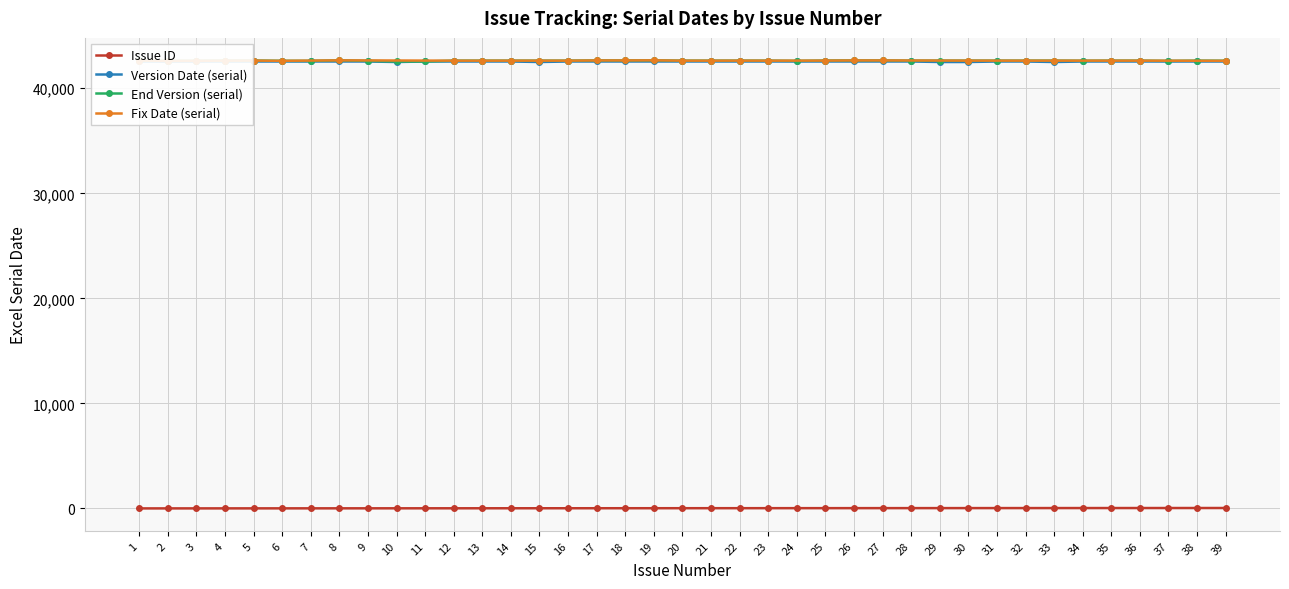

Is the value of Issue ID at 17 greater than the value of End Version (serial) at 11?

No